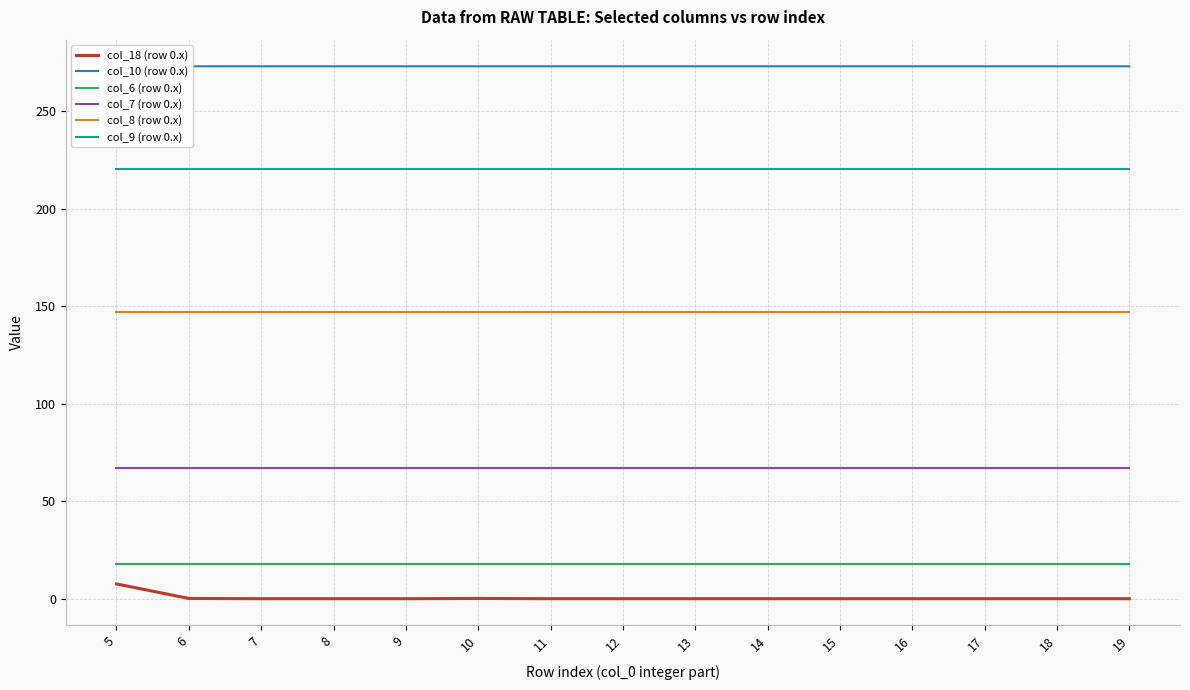

What is the value of the col_10 (row 0.x) point at the 1st from the left?

272.0